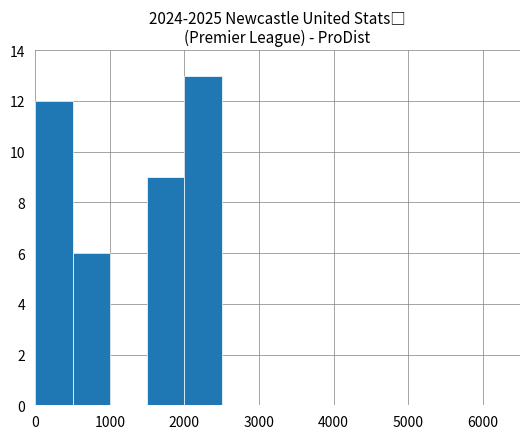

What is the sum of all values?

40